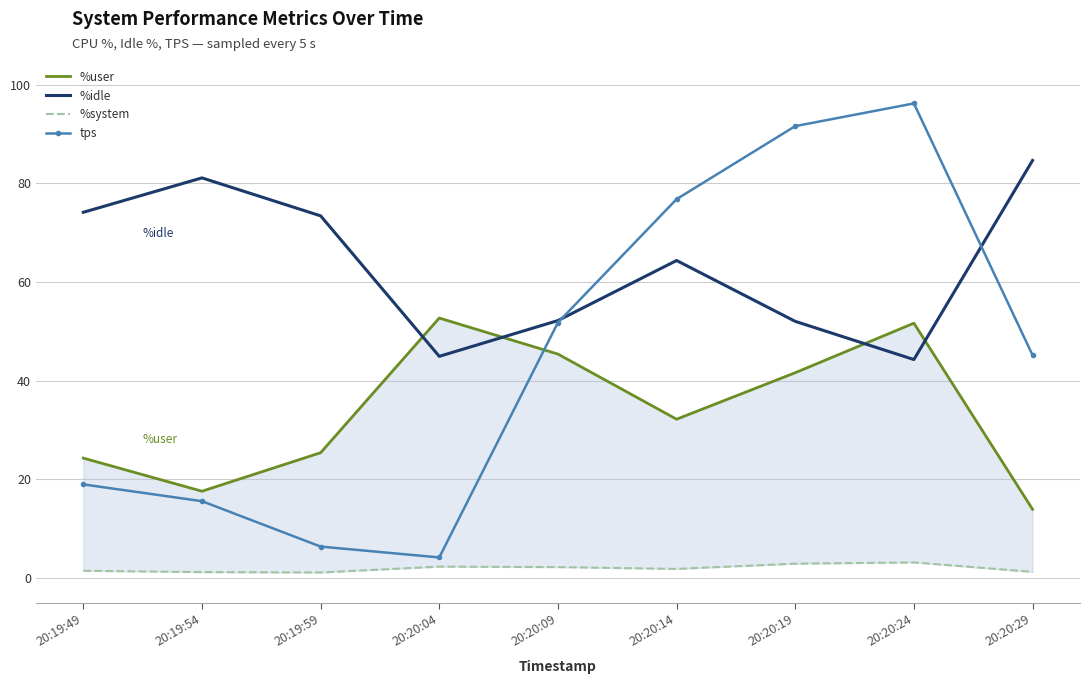

What is the average value of the %user series?

33.9